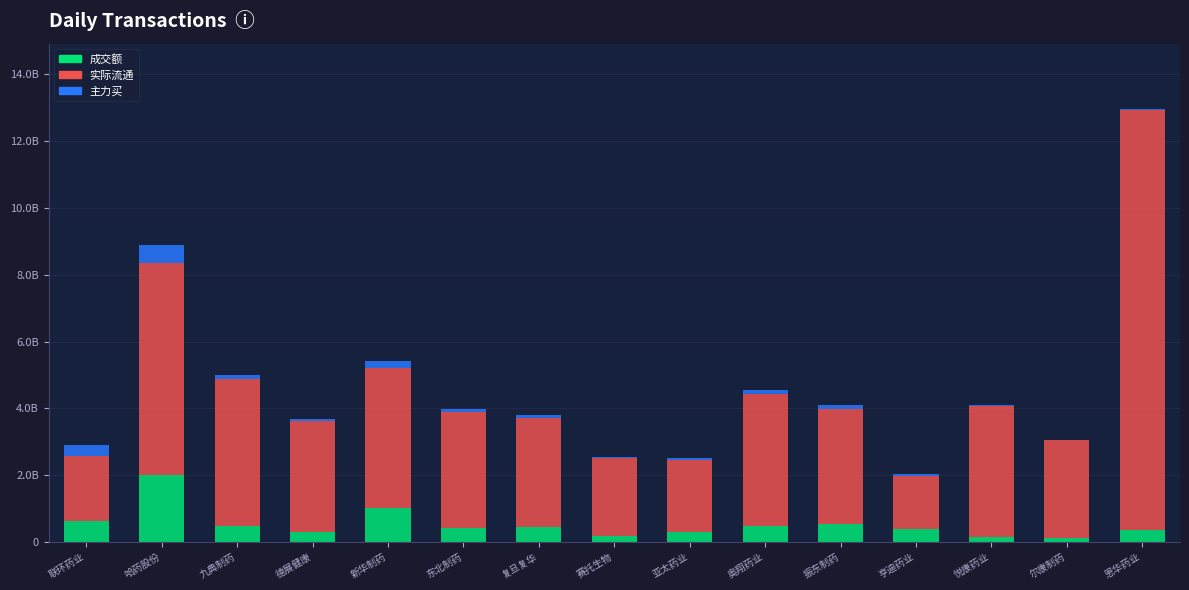

What are all the series names shown in the legend?

成交额, 实际流通, 主力买